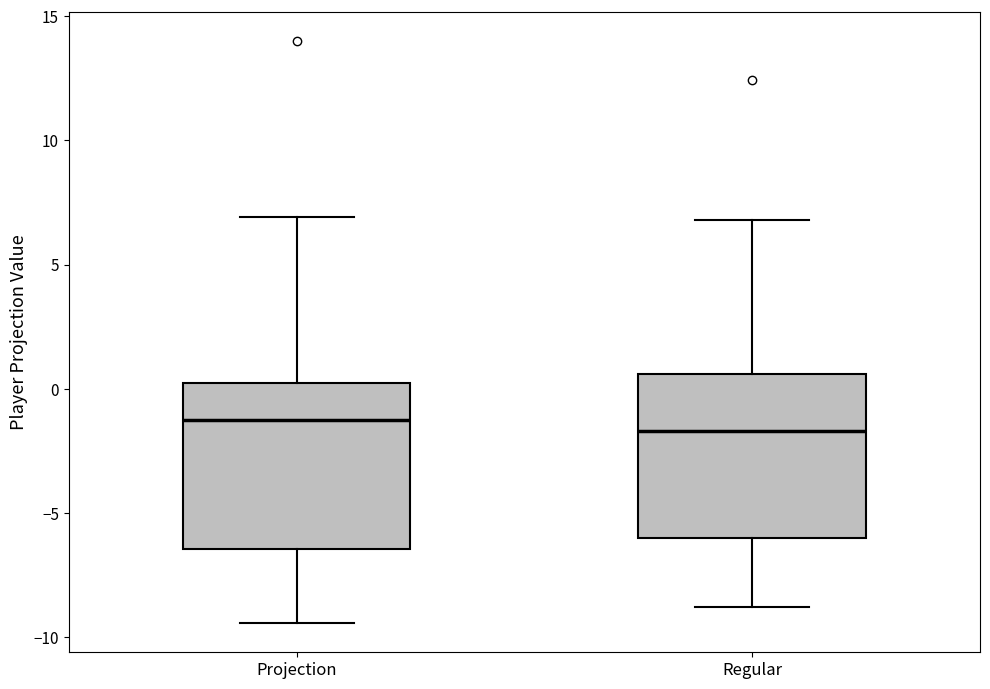

Where does the lower whisker of the box for Regular end on the y-axis? The values are not printed on the chart, so give them approximately, as read against the axis.

-9.0